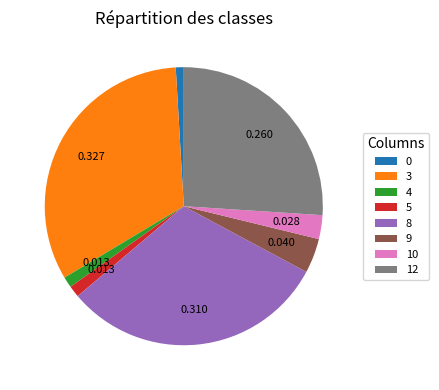

How many segments does this pie chart have?

8